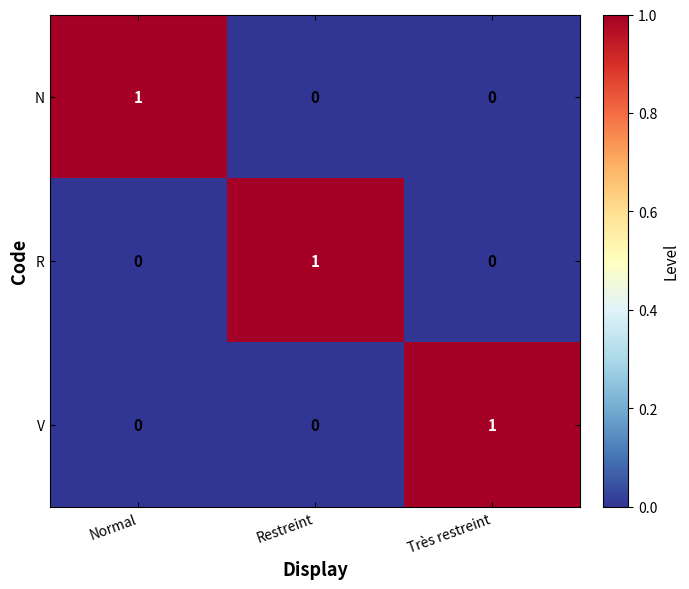

The V series shows 0 at Restreint. True or false?

True